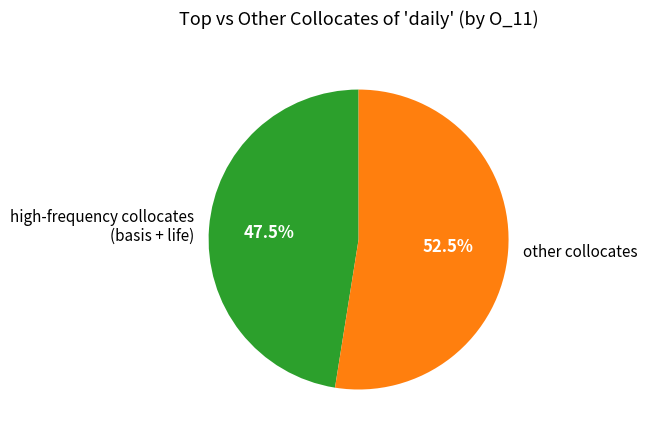

Which has a higher value, high-frequency collocates (basis + life) or other collocates?

other collocates